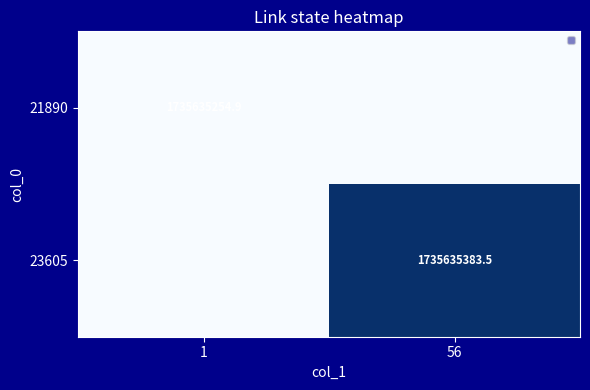

True or false: 23605 has a value of 0.0 at 1.

True